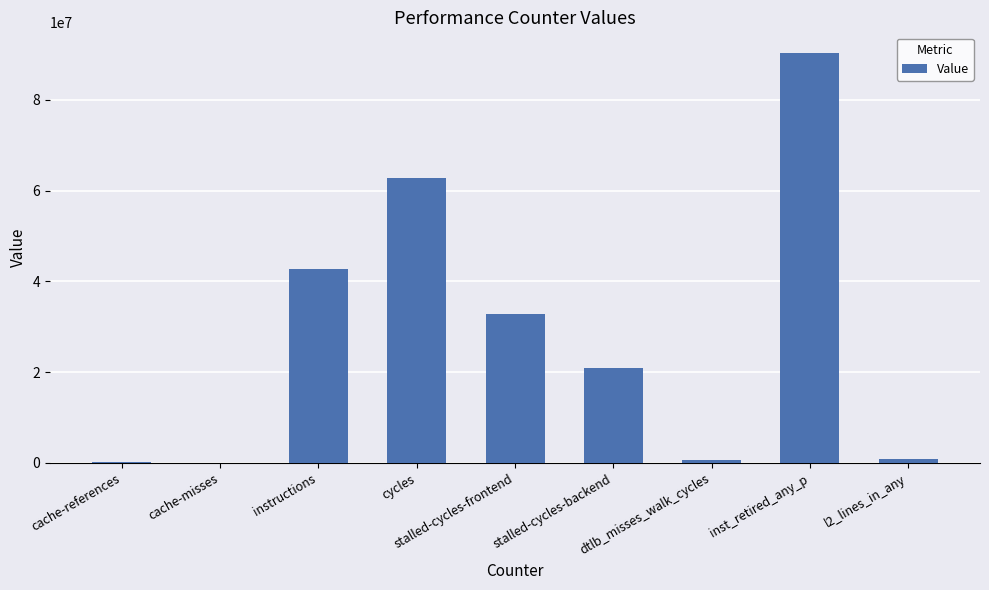

Which has a higher value, stalled-cycles-backend or cache-references?

stalled-cycles-backend